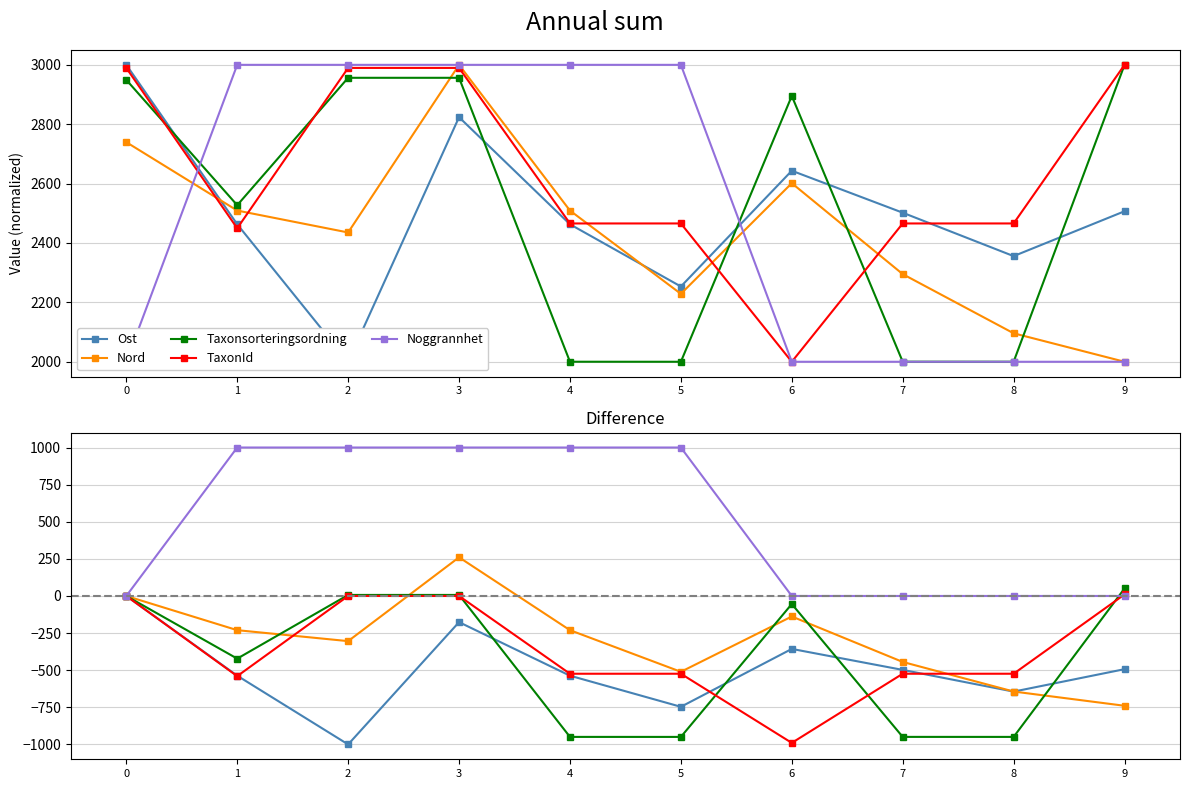

True or false: Nord and Ost intersect in this chart.

True